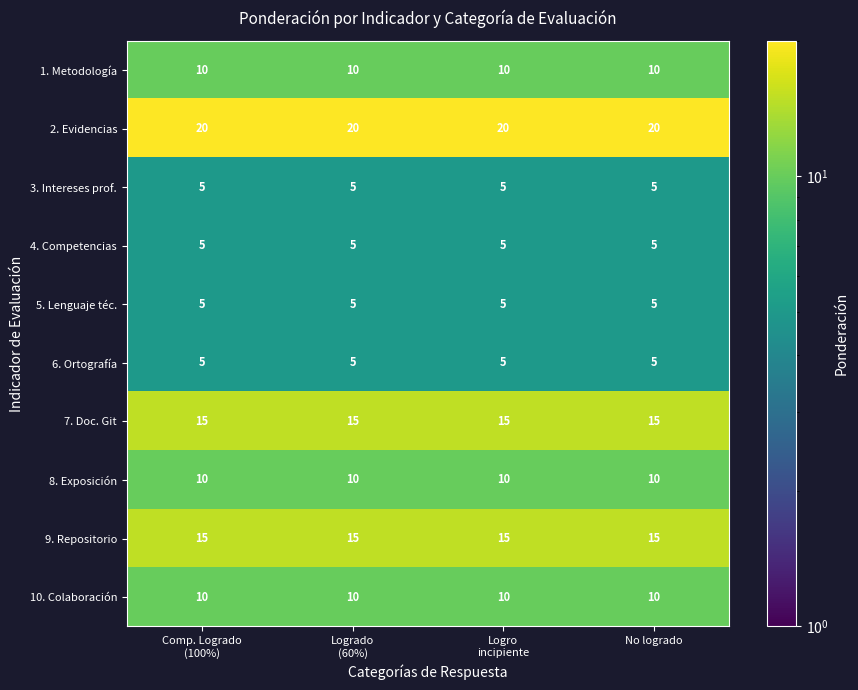

What is the average value of the 9. Repositorio series?

15